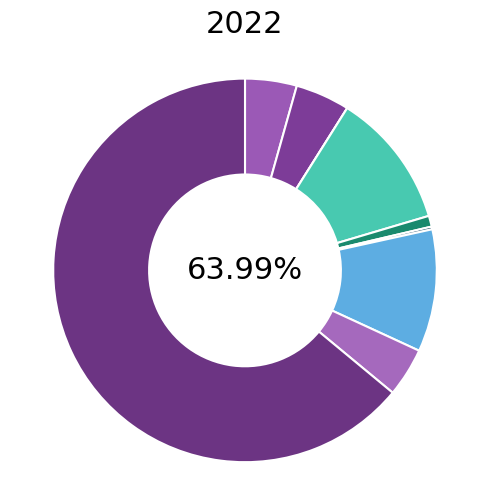

The Theft slice represents 64% of the pie. True or false?

True